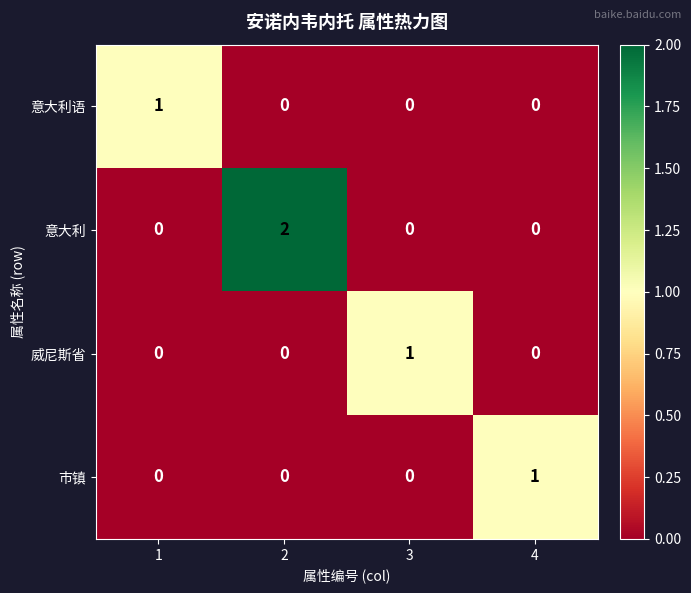

How many positive values does the 意大利语 series have?

1